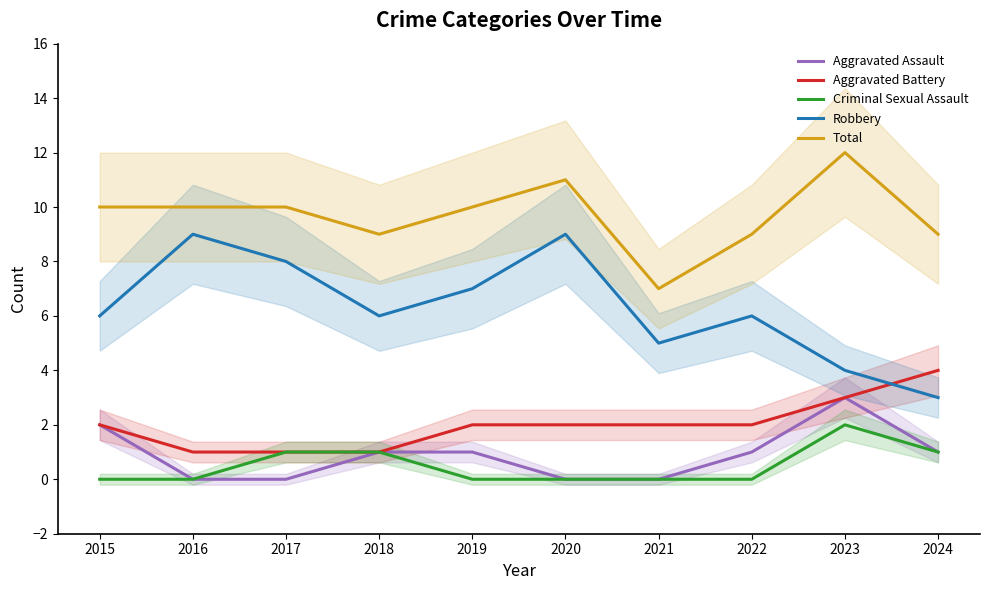

Which series has the largest total across all categories?

Total